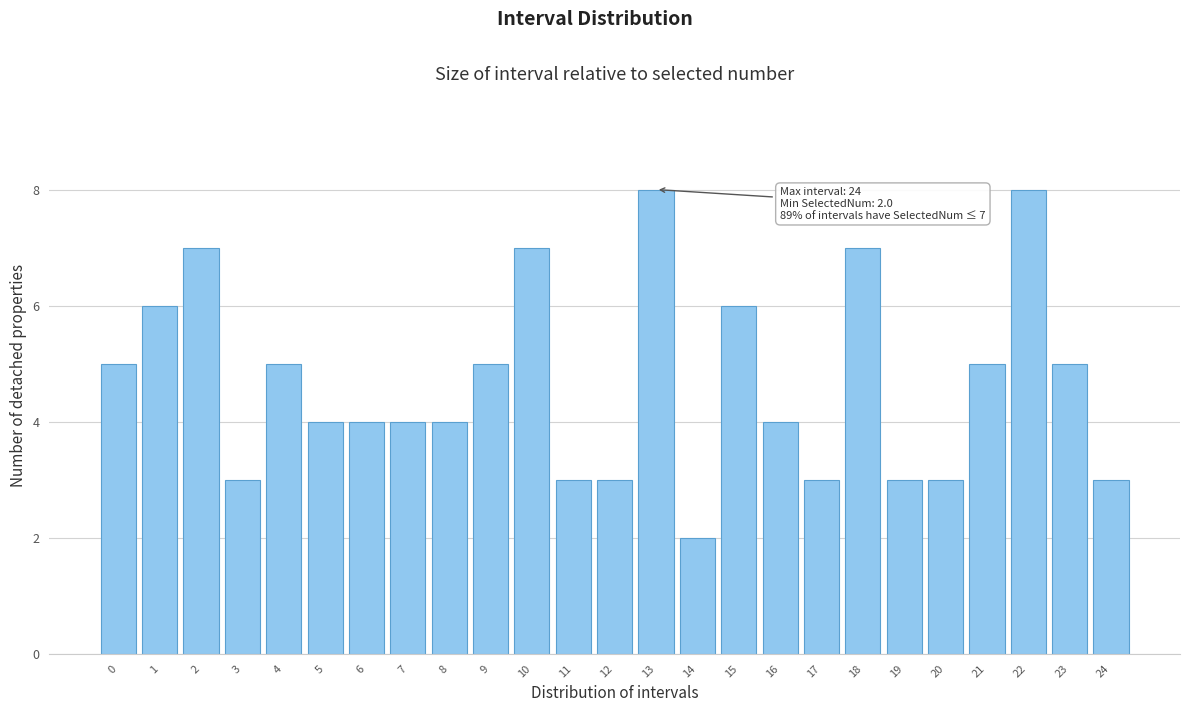

Reading left to right, transcribe all the data shown in this chart.

0=5	1=6	2=7	3=3	4=5	5=4	6=4	7=4	8=4	9=5	10=7	11=3	12=3	13=8	14=2	15=6	16=4	17=3	18=7	19=3	20=3	21=5	22=8	23=5	24=3